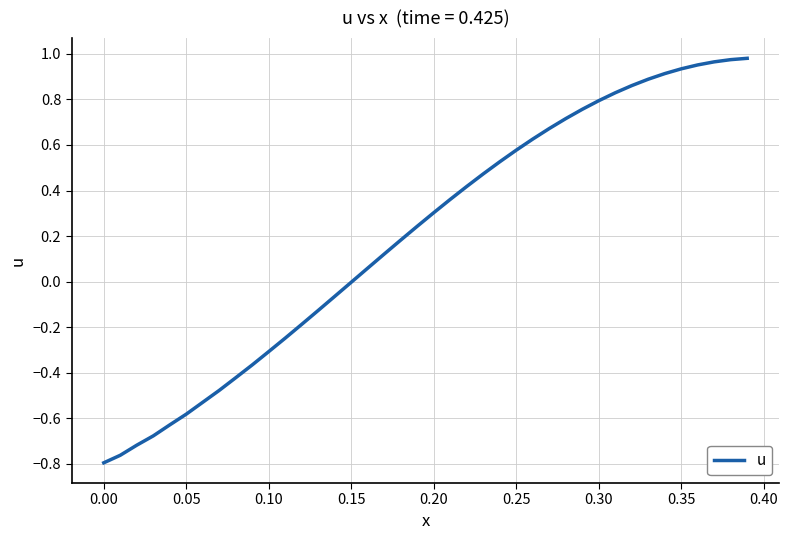

Does the chart have visible grid lines?

Yes